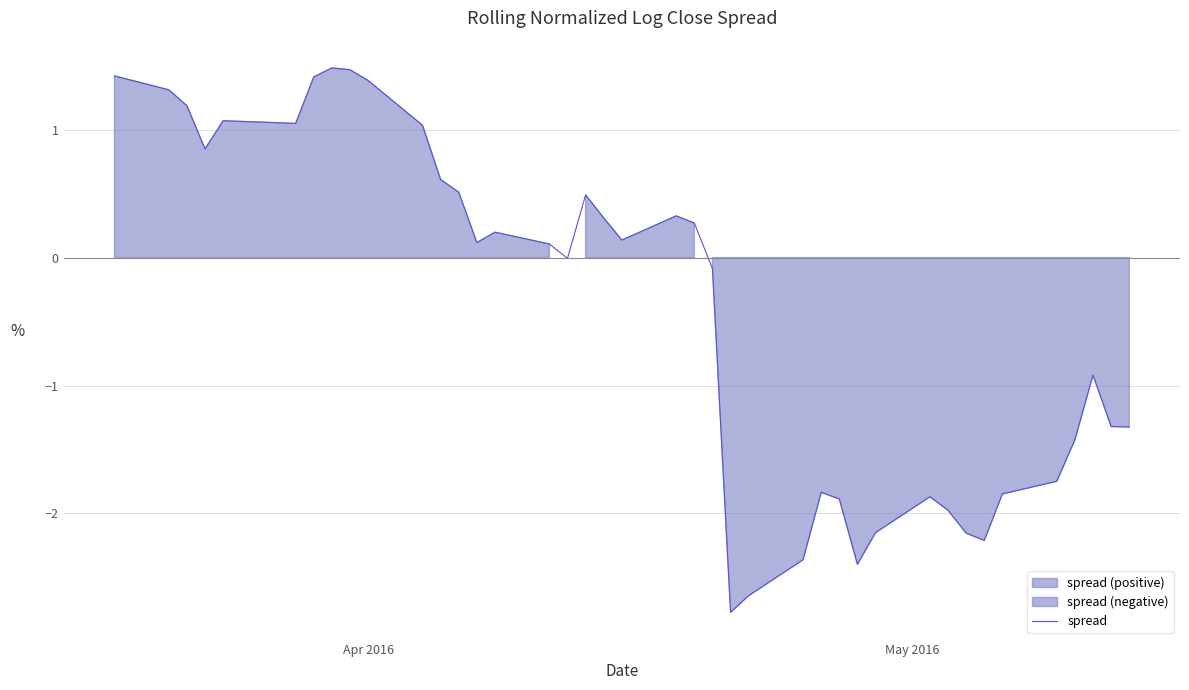

How many series are shown in this chart?

1